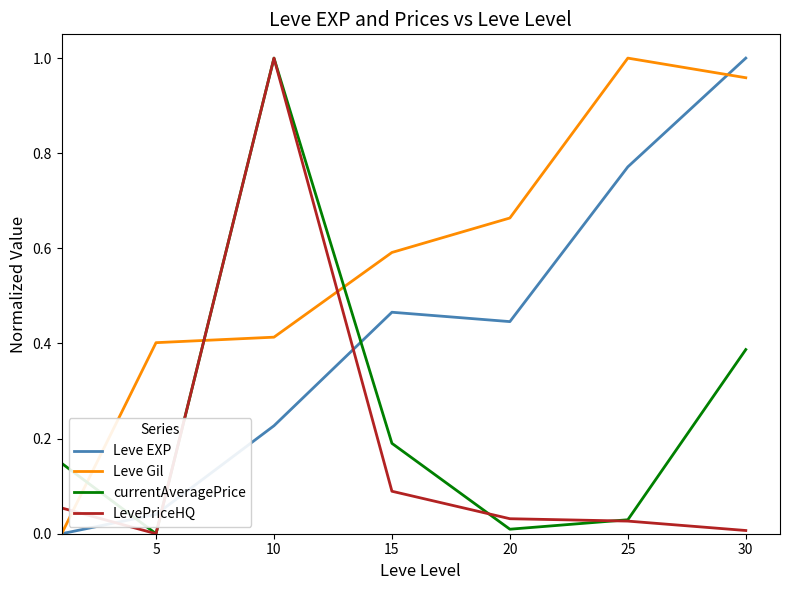

Which series has the largest total across all categories?

Leve Gil